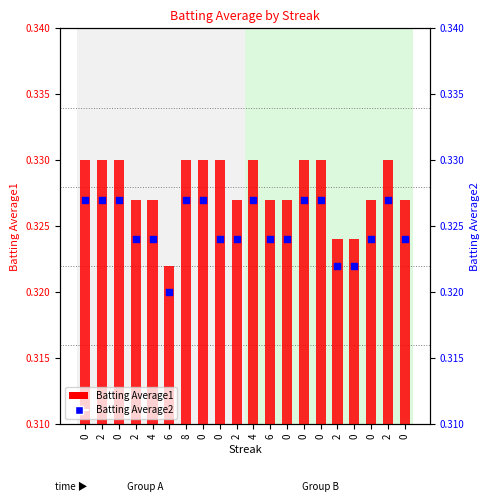

What is the total value across all series at 0?

0.7